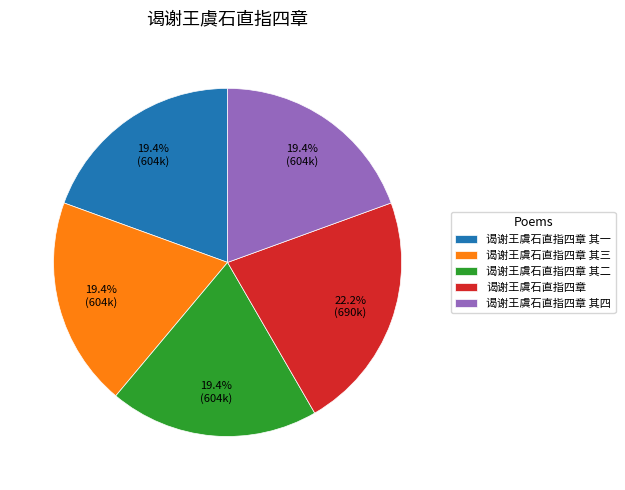

Is it true that 谒谢王虞石直指四章 其一 is 28% of the pie?

False